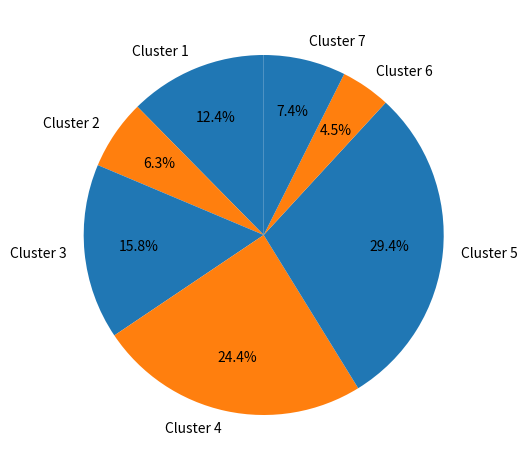

What percentage do Cluster 2 and Cluster 7 together represent?

13.7%